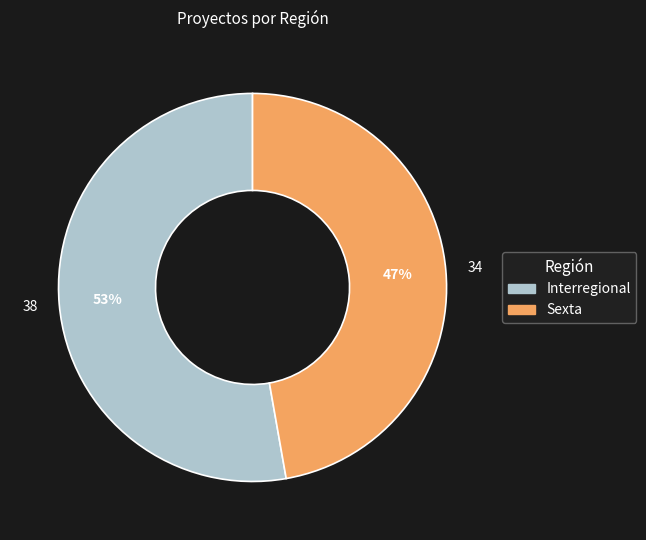

To the nearest percent, what is the difference between the largest and smallest slice percentages?

6%